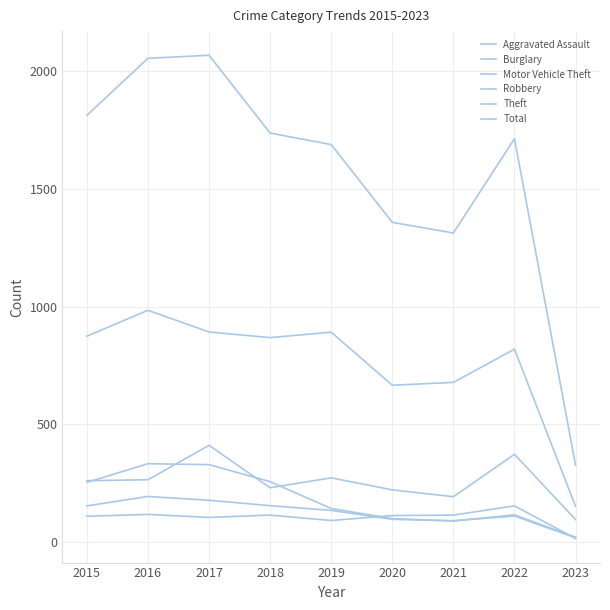

The value of Aggravated Assault at 2017 is 70. True or false?

False